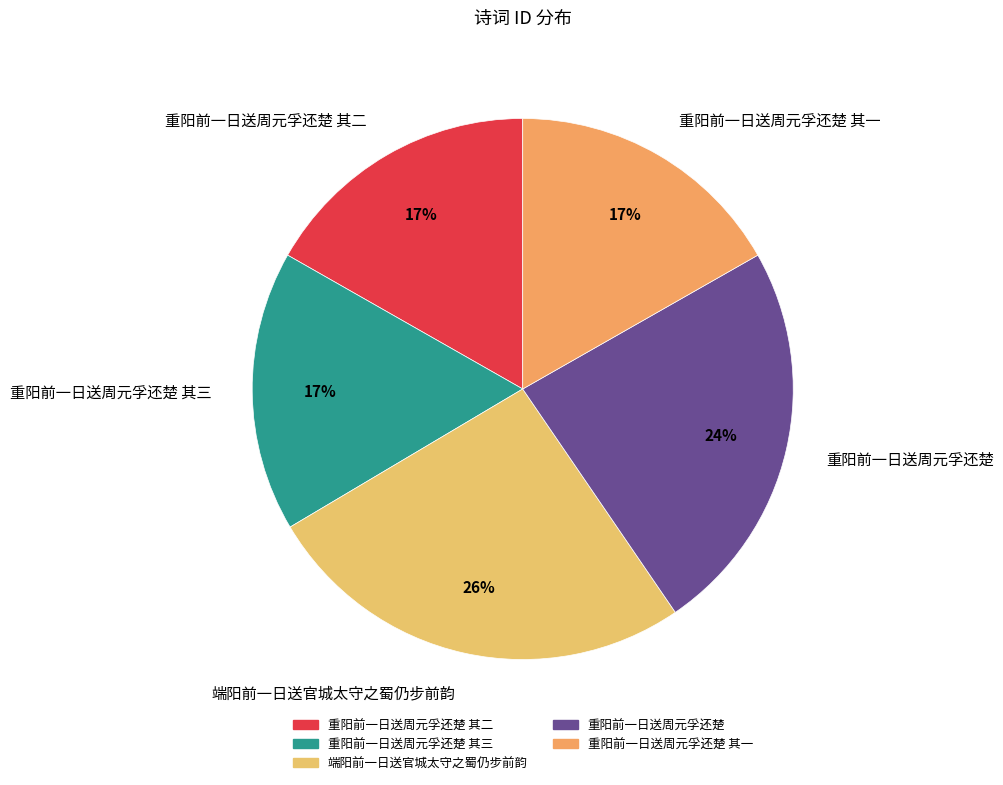

Does any single category account for the majority?

No